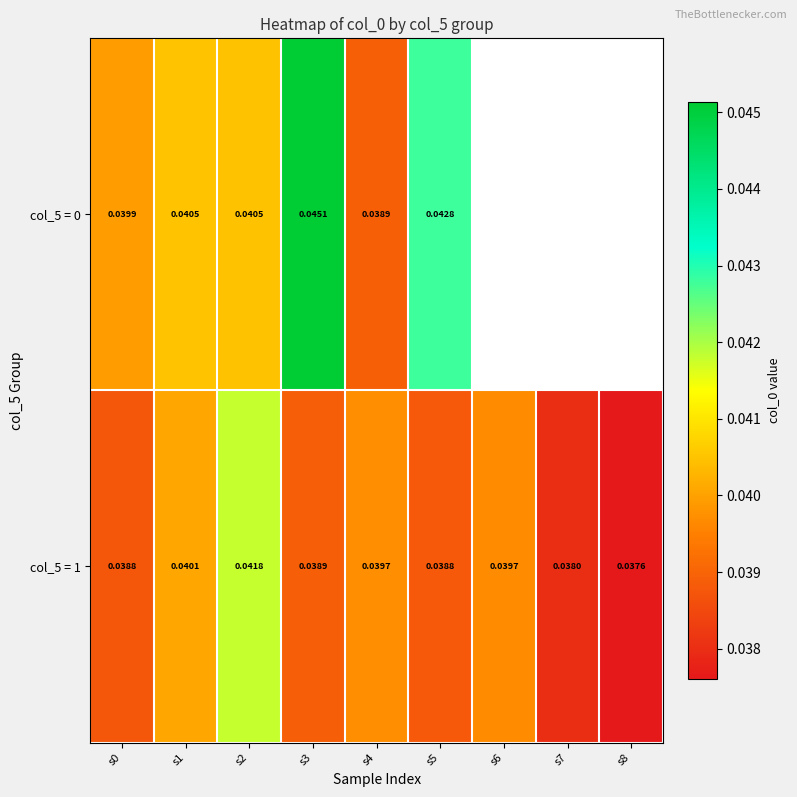

Rank the series at s1 from highest to lowest value.

col_5 = 0, col_5 = 1